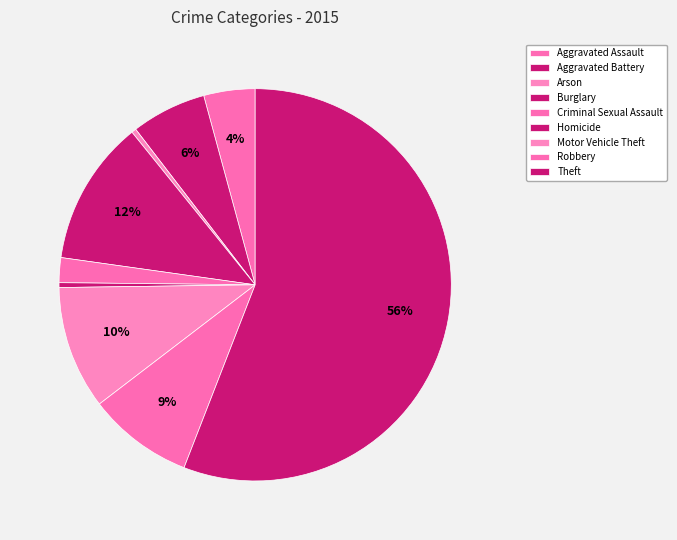

Which slice is the largest?

Theft